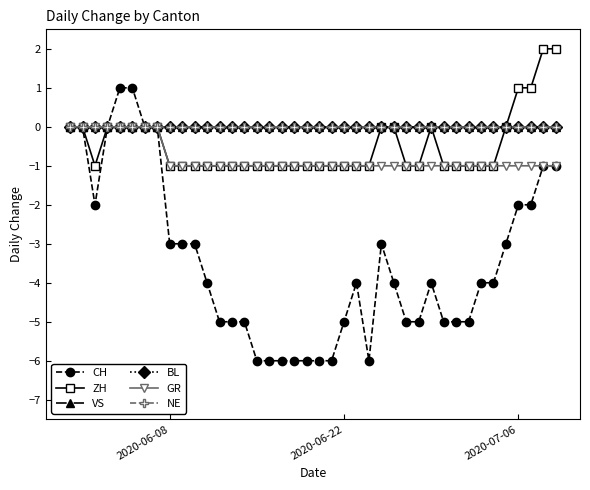

True or false: VS has more than 0 interior local peaks.

False